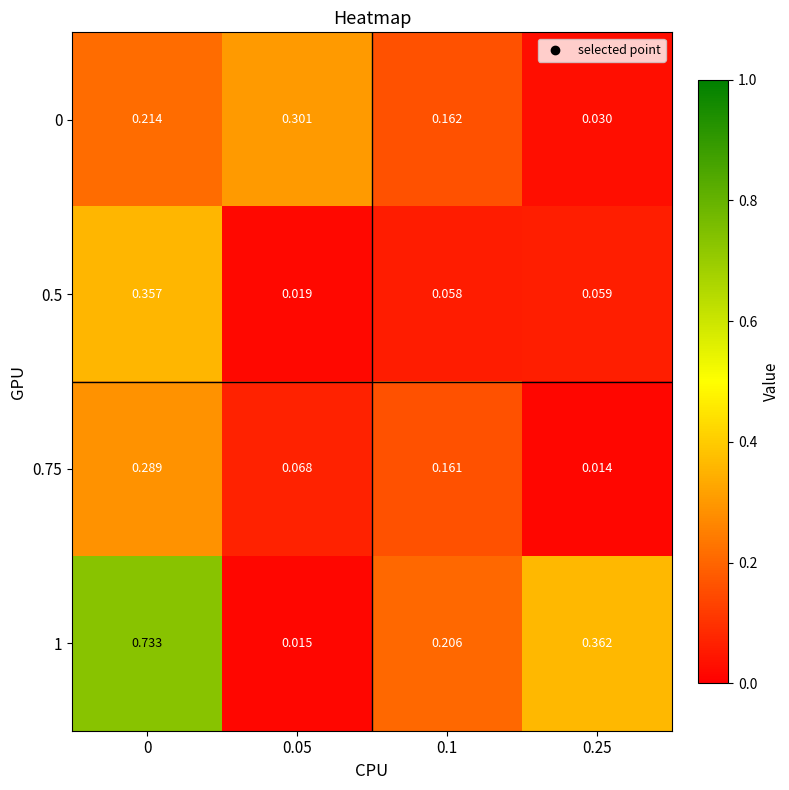

What is the spread (max minus min) of values at 0?

0.5